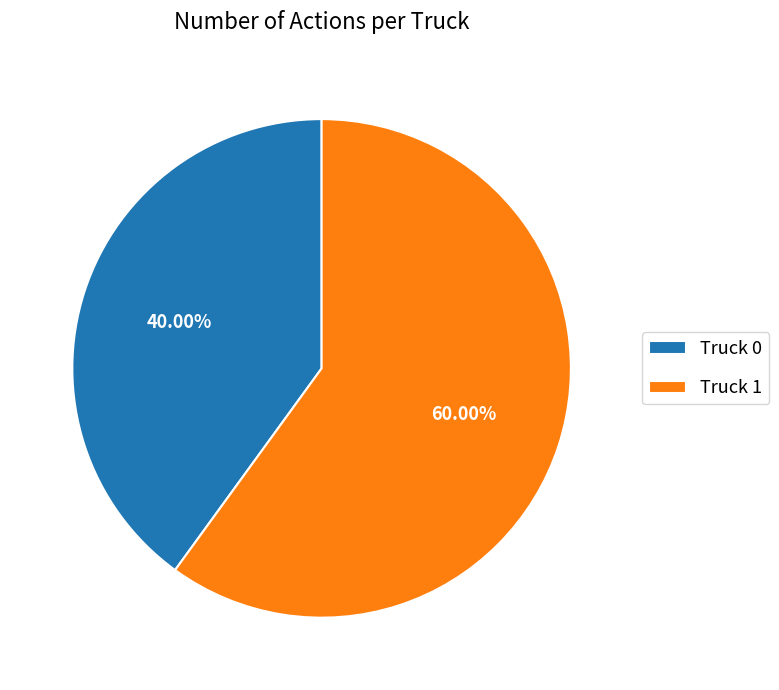

To the nearest percent, what is the difference between the Truck 1 and Truck 0 slice percentages?

20%